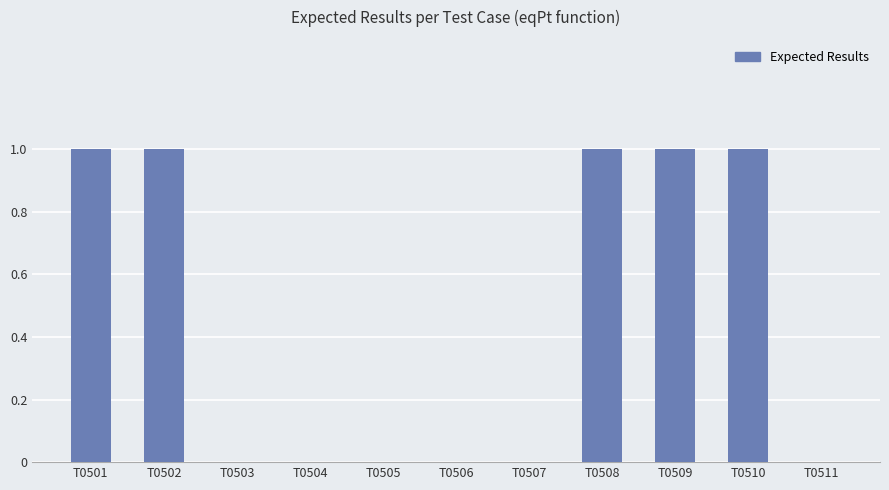

Reading right to left, list all the values displayed in this chart.

0	1	1	1	0	0	0	0	0	1	1